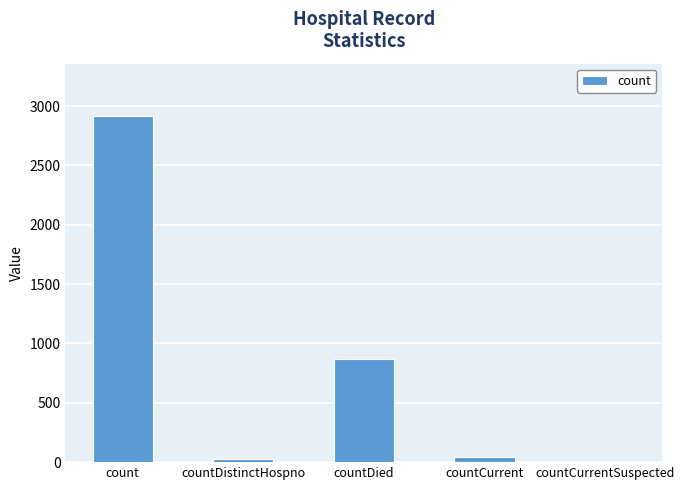

Which has a higher value, count or countDied?

count